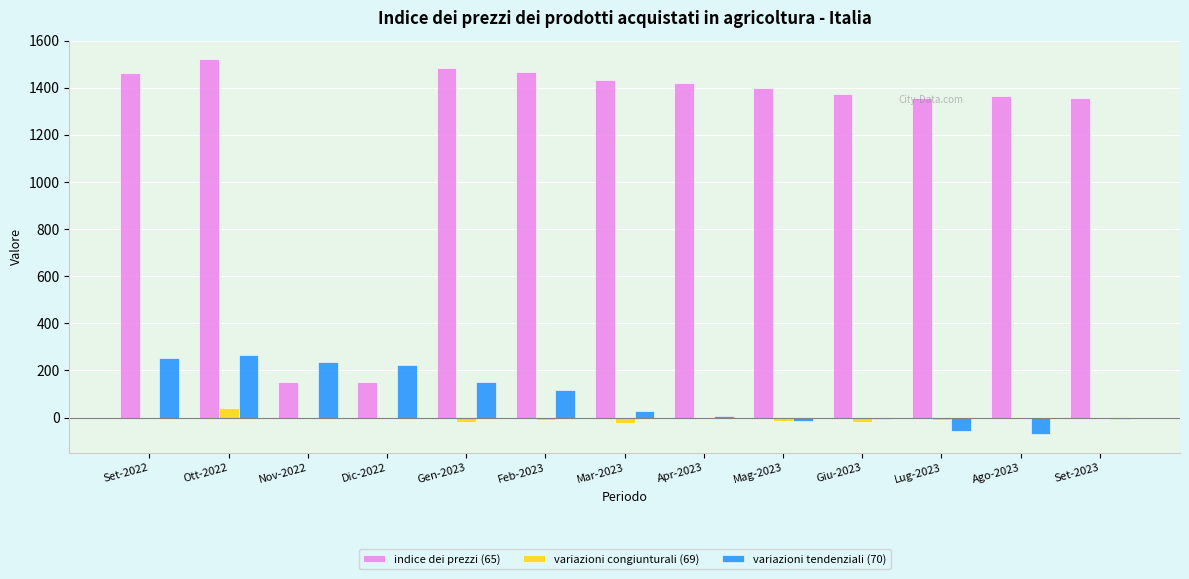

The indice dei prezzi (65) series shows 1398 at Mag-2023. True or false?

True